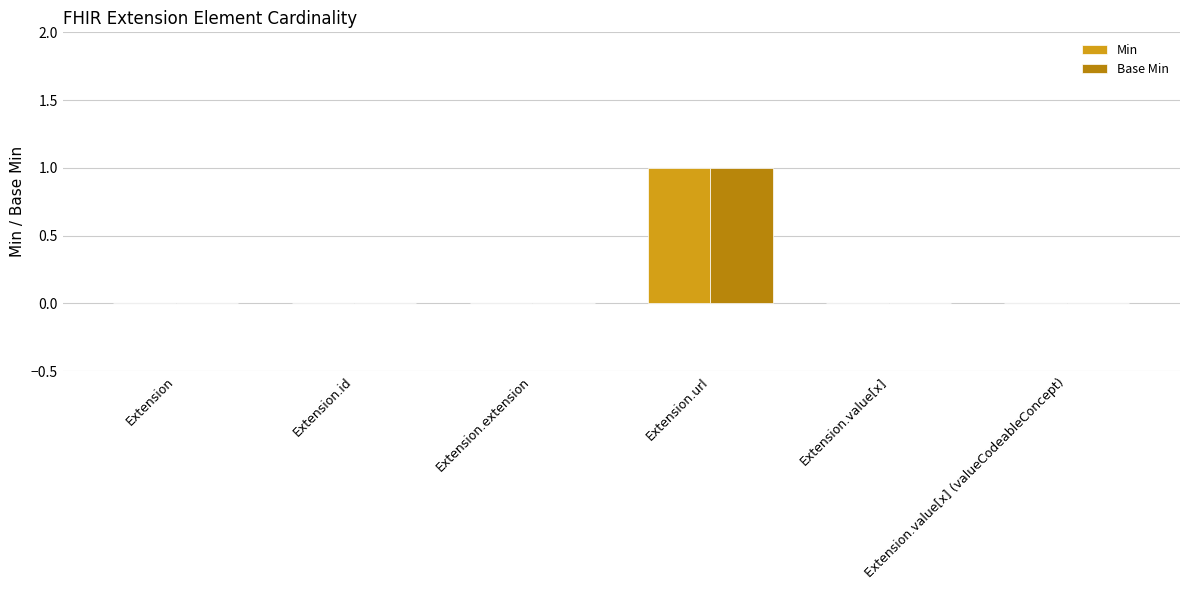

Which category has the highest value in the Base Min series?

Extension.url